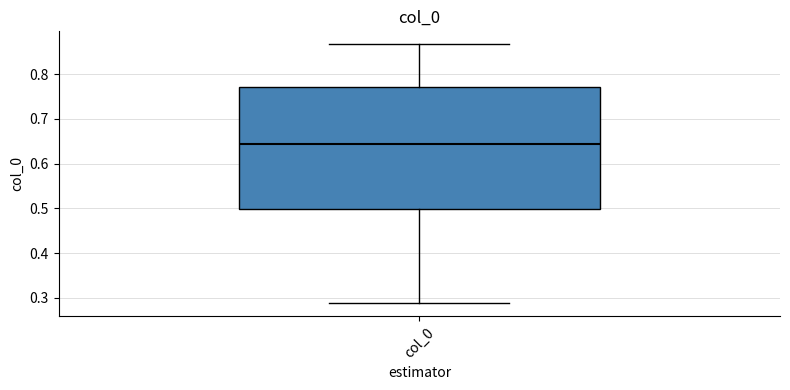

Transcribe this box plot: give where the median line is, the range the box spans, and where the two whiskers end, as read against the y-axis. The values are not printed on the chart, so give them approximately, as read against the axis.

median 0.64, box 0.50 to 0.77, whiskers 0.29 to 0.87